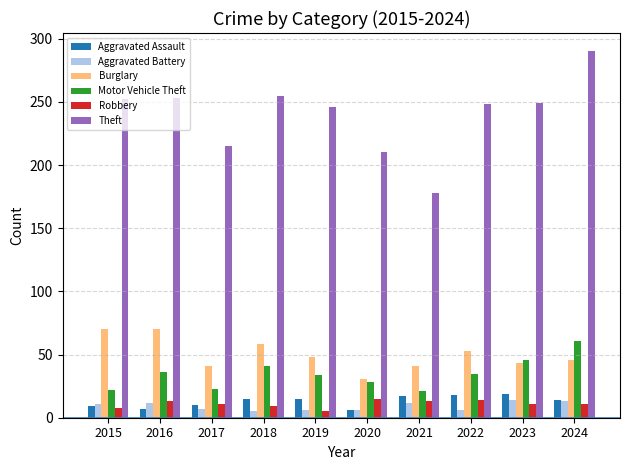

At how many categories does at least one series exceed 98?

10